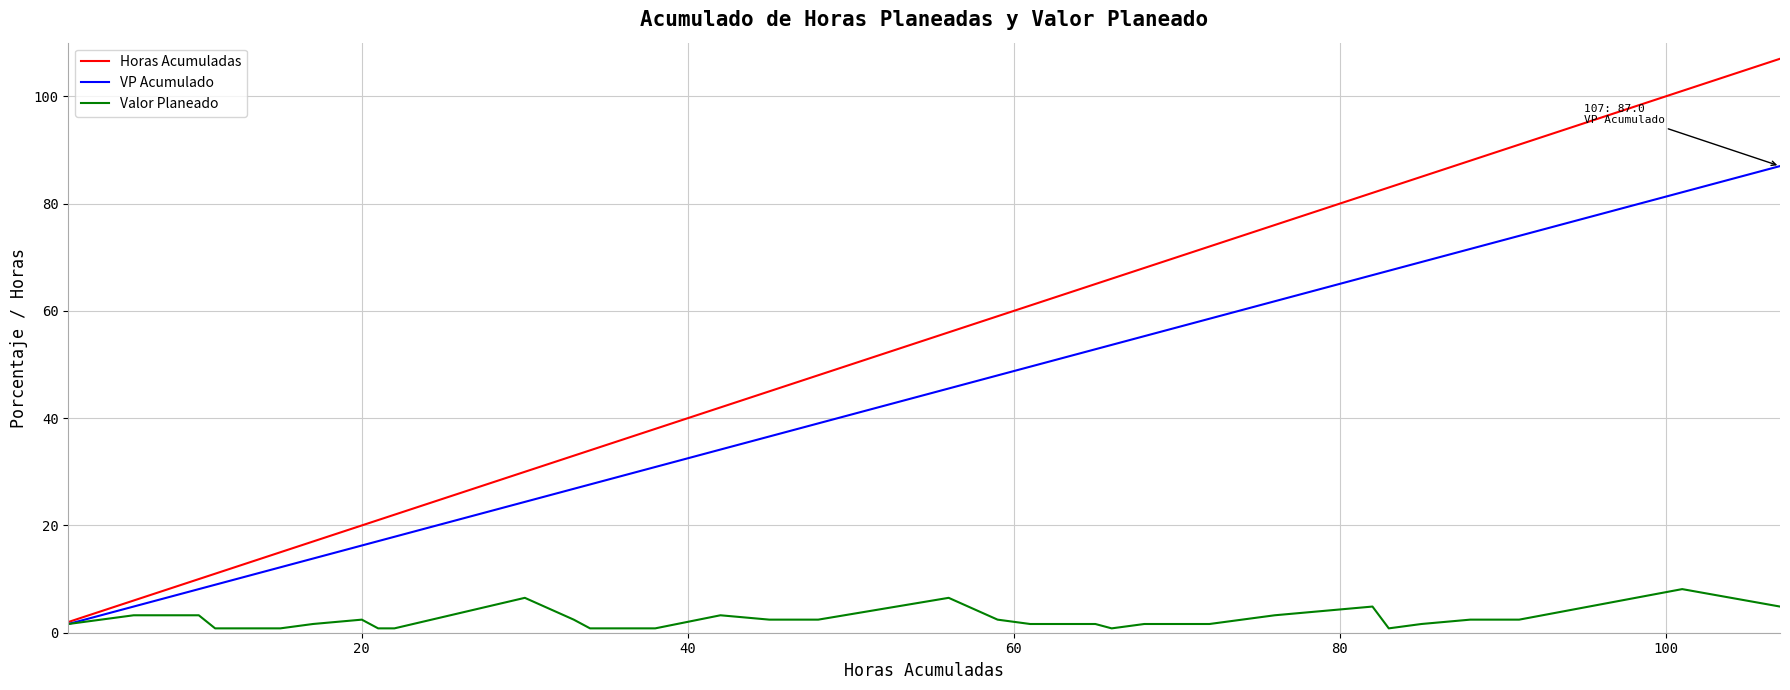

Which series has the largest range (max minus min)?

Horas Acumuladas